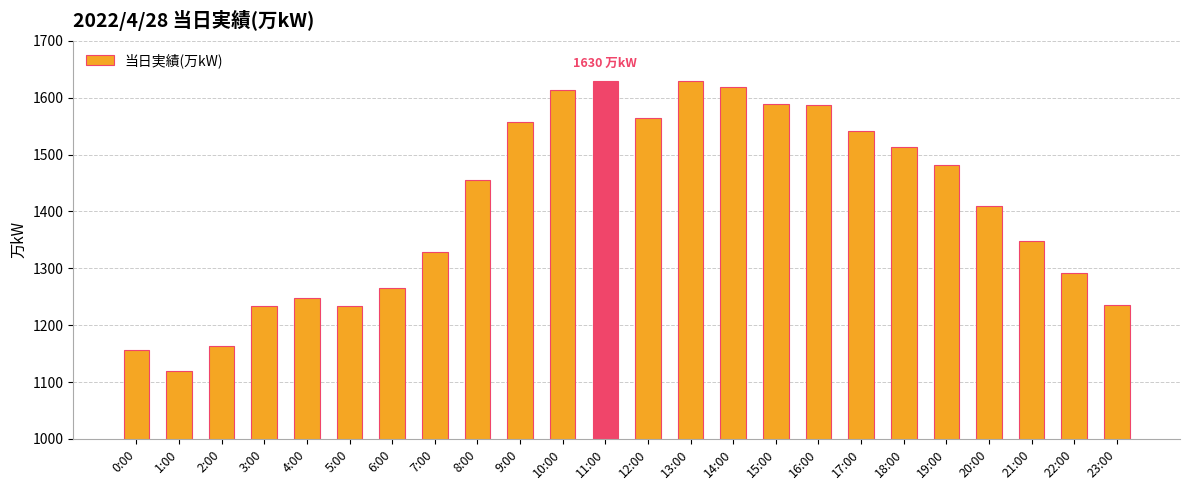

Which category has the lowest value across all series?

1:00